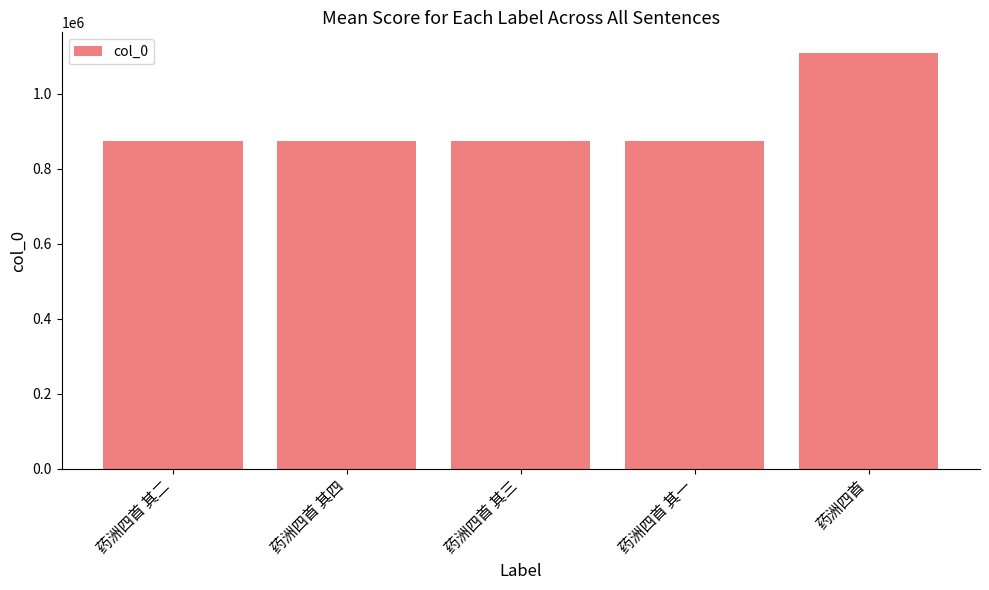

Read the value at 药洲四首 其一.

875568